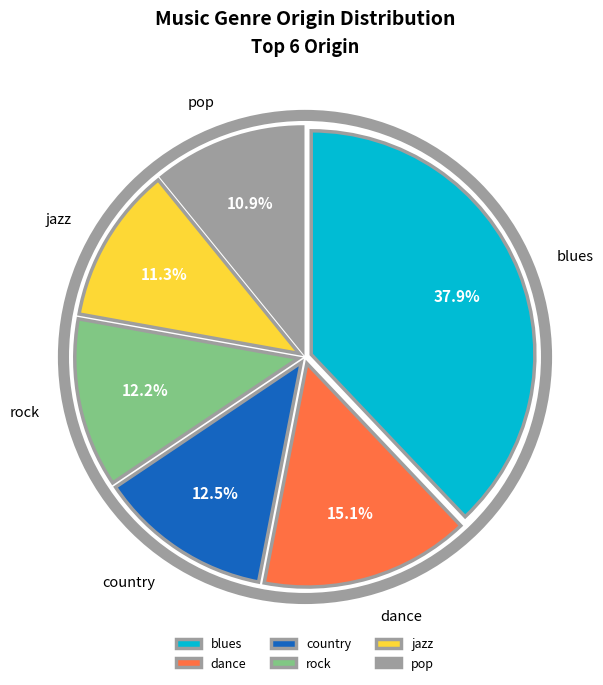

Which category has the biggest portion of the pie?

blues